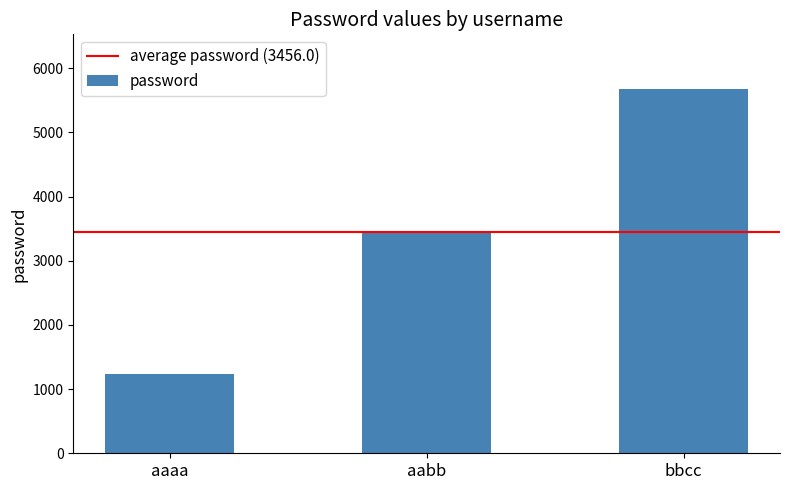

Rank the categories by value from lowest to highest.

aaaa, aabb, bbcc